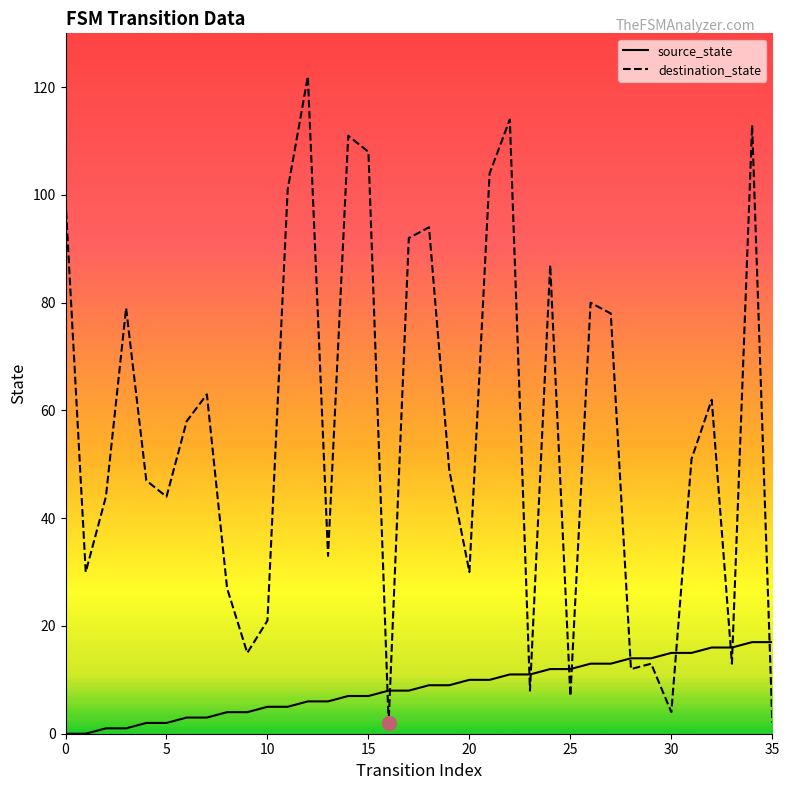

What is the highest value of the source_state series?

17